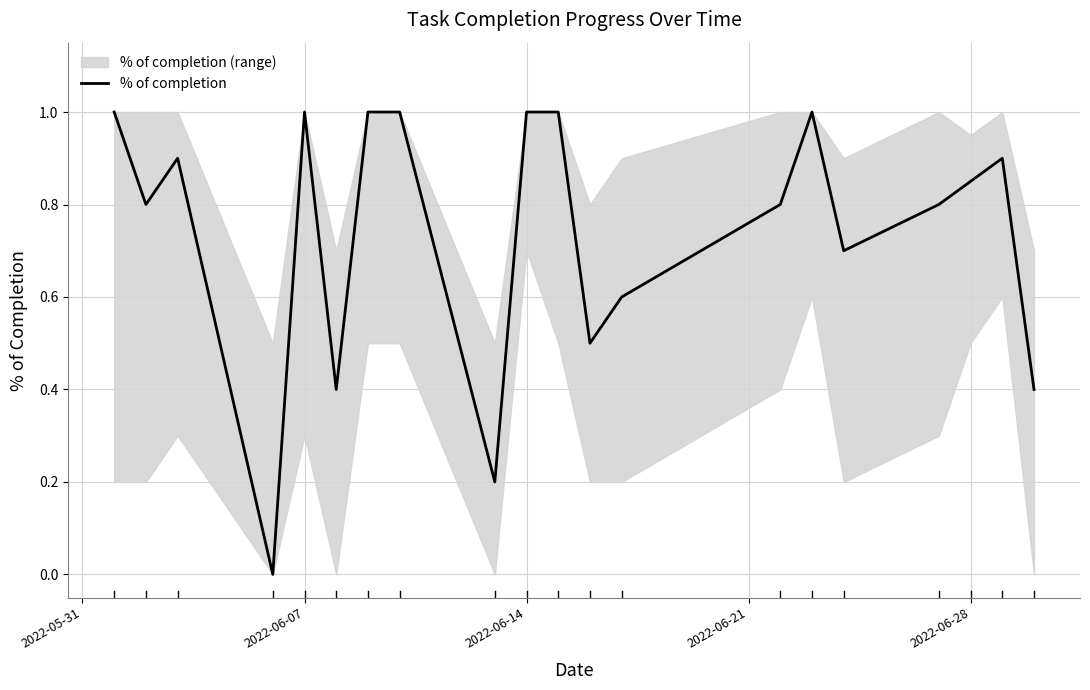

What is the highest value of the % of completion series?

1.0